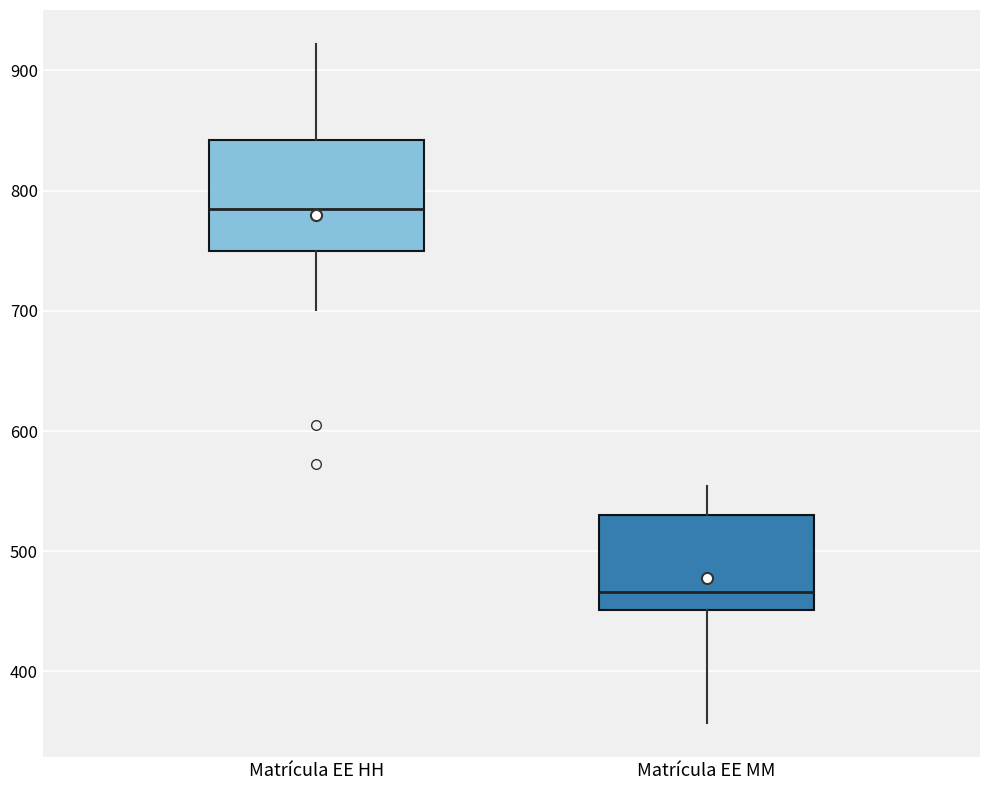

Reading left to right, read every box against the y-axis: the position of its median line, the range the box covers, and the ends of its whiskers. The values are not printed on the chart, so give them approximately, as read against the axis.

Matrícula EE HH: median 790, box 750 to 840, whiskers 700 to 920
Matrícula EE MM: median 470, box 450 to 530, whiskers 360 to 550